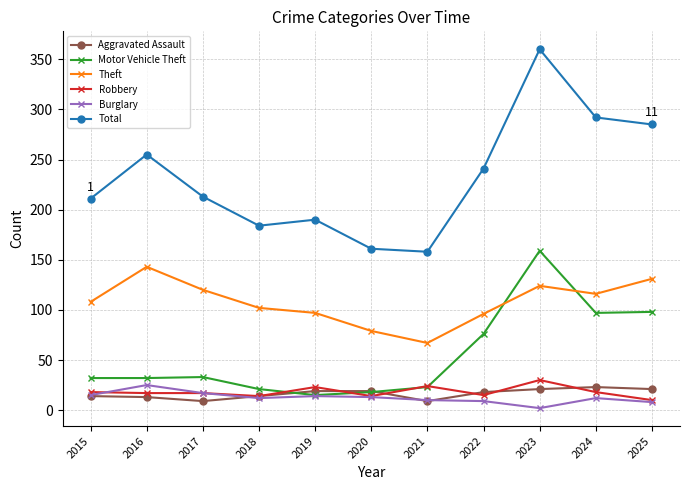

At which label is Total closest to 259?

2016